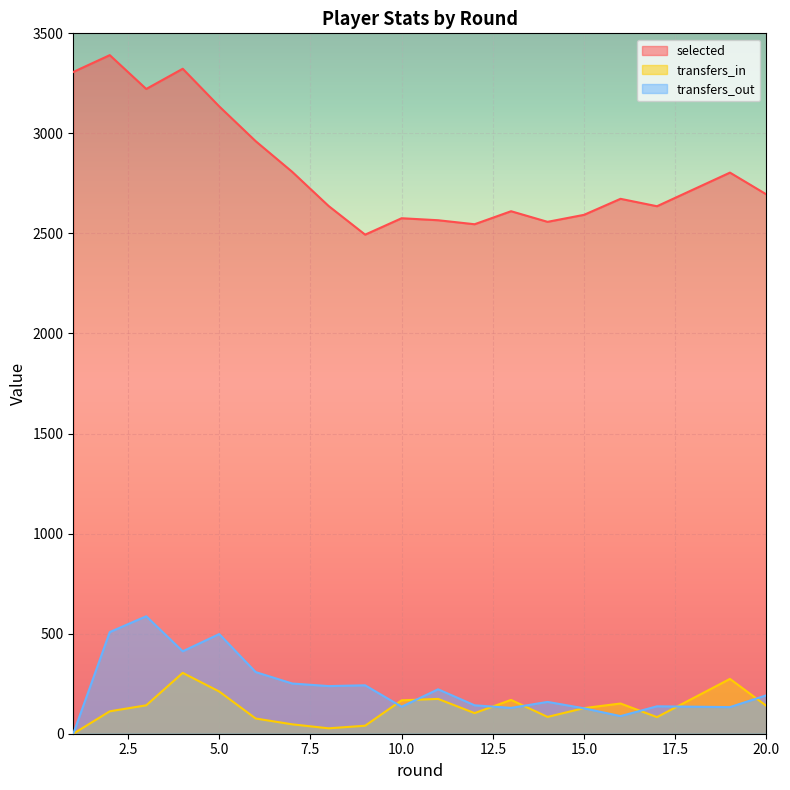

Which category has the lowest value in the transfers_in series?

1